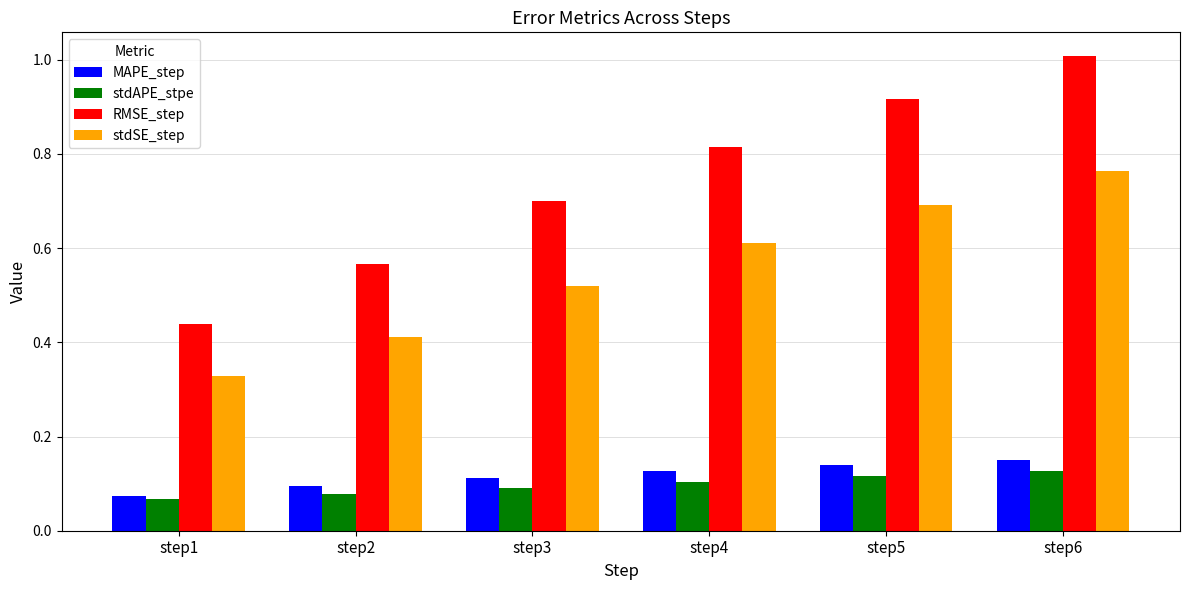

At which category is the sum across all series the highest?

step6